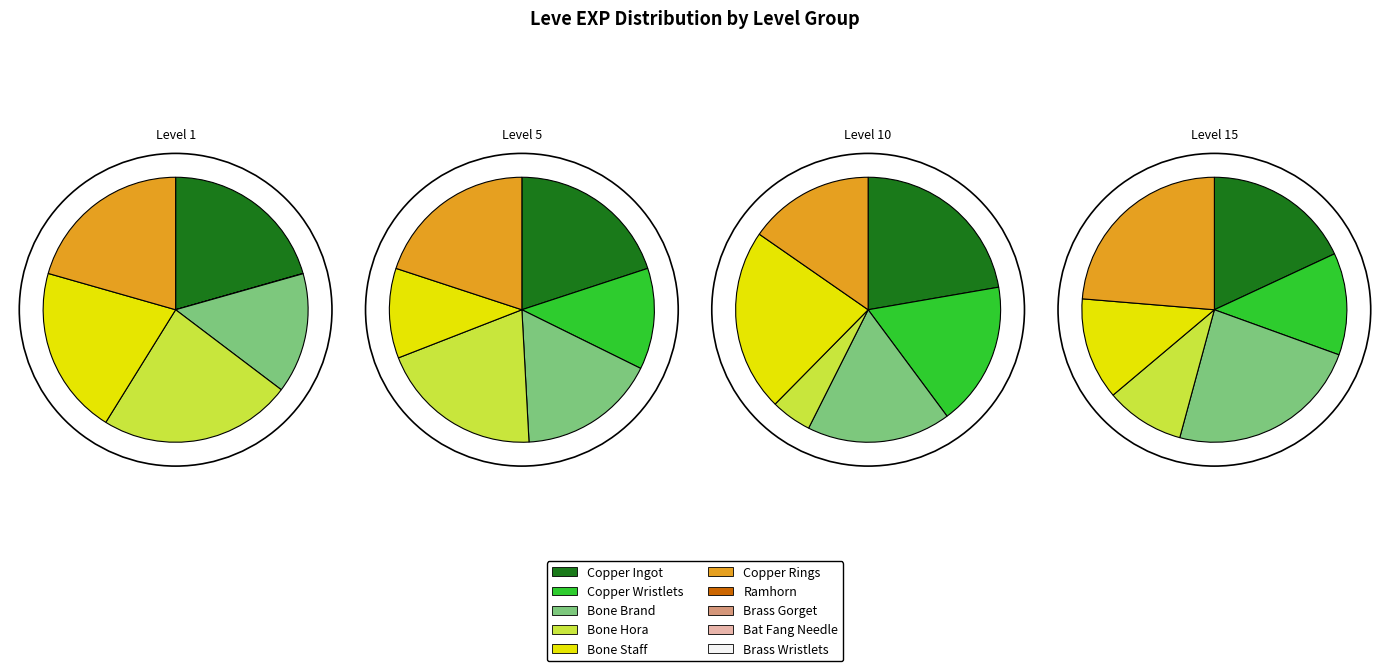

Is the sum of Bone Staff and Copper Rings greater than half?

No